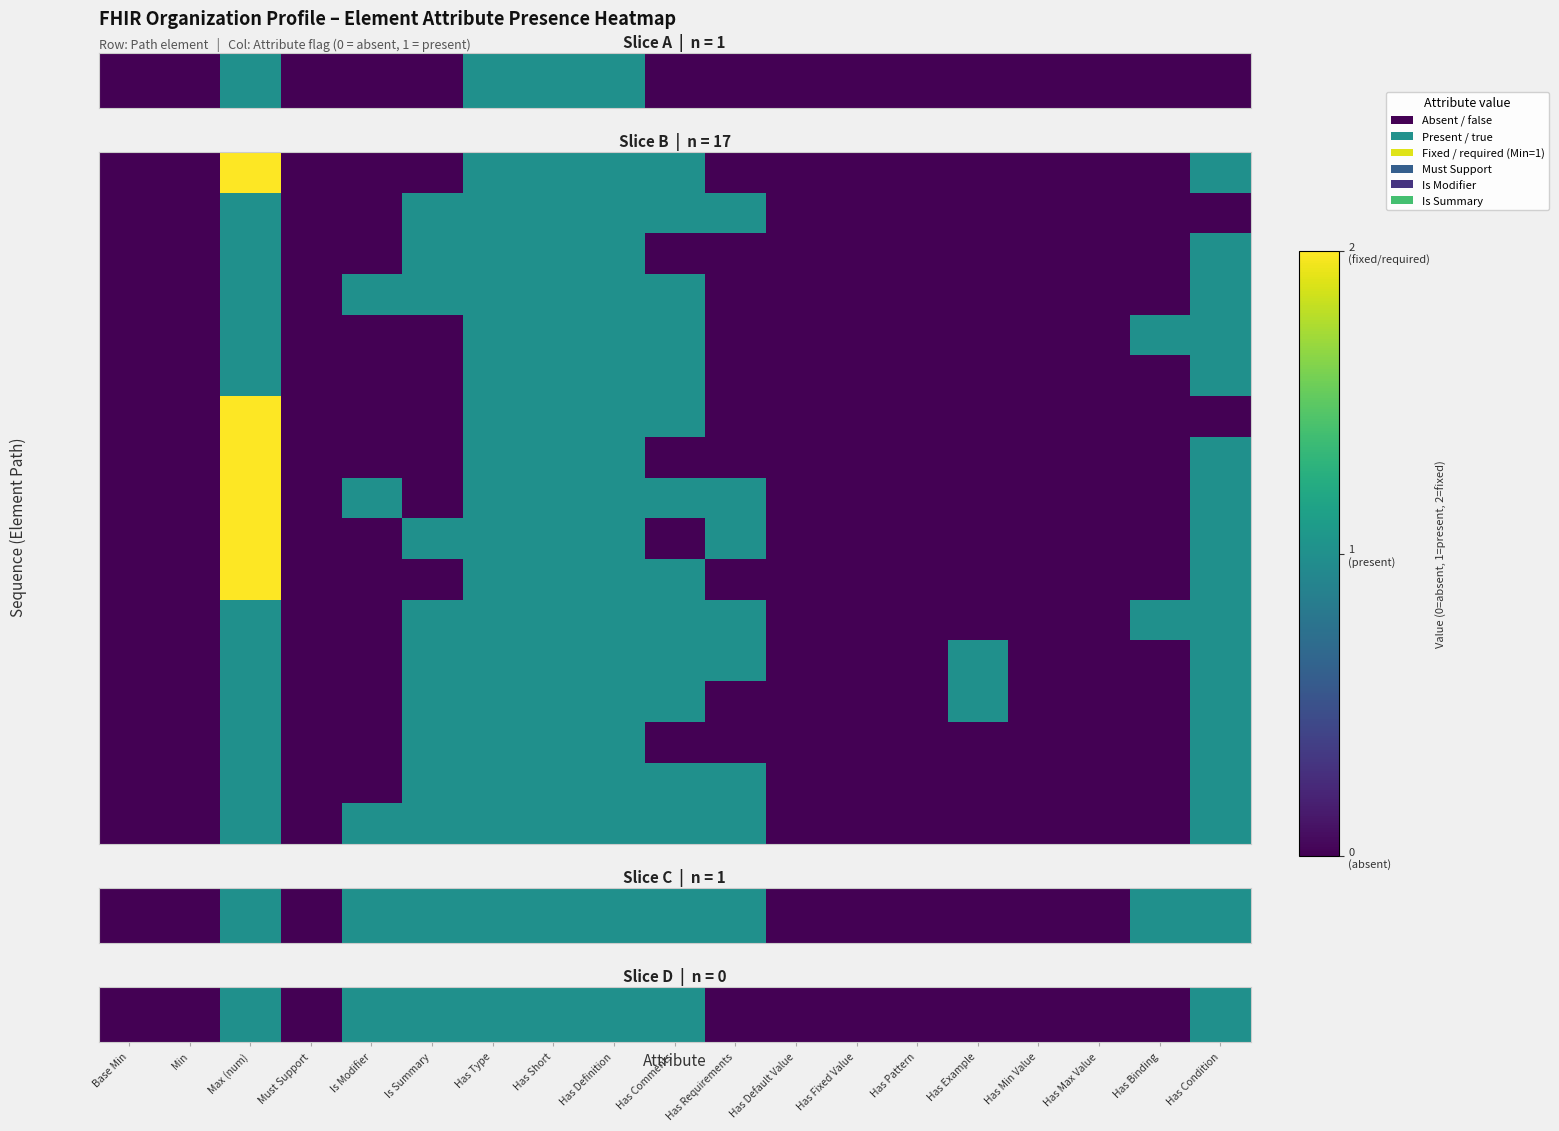

How many categories are shown in the chart?

19